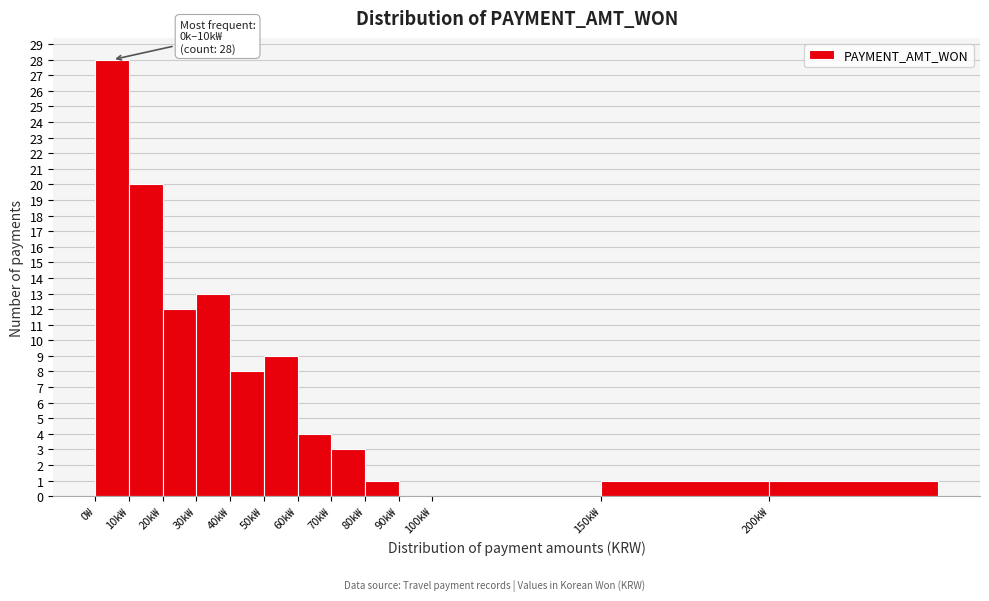

Reading left to right, transcribe all the data shown in this chart.

0₩=28	10k₩=20	20k₩=12	30k₩=13	40k₩=8	50k₩=9	60k₩=4	70k₩=3	80k₩=1	90k₩=0	100k₩=0	150k₩=1	200k₩=1